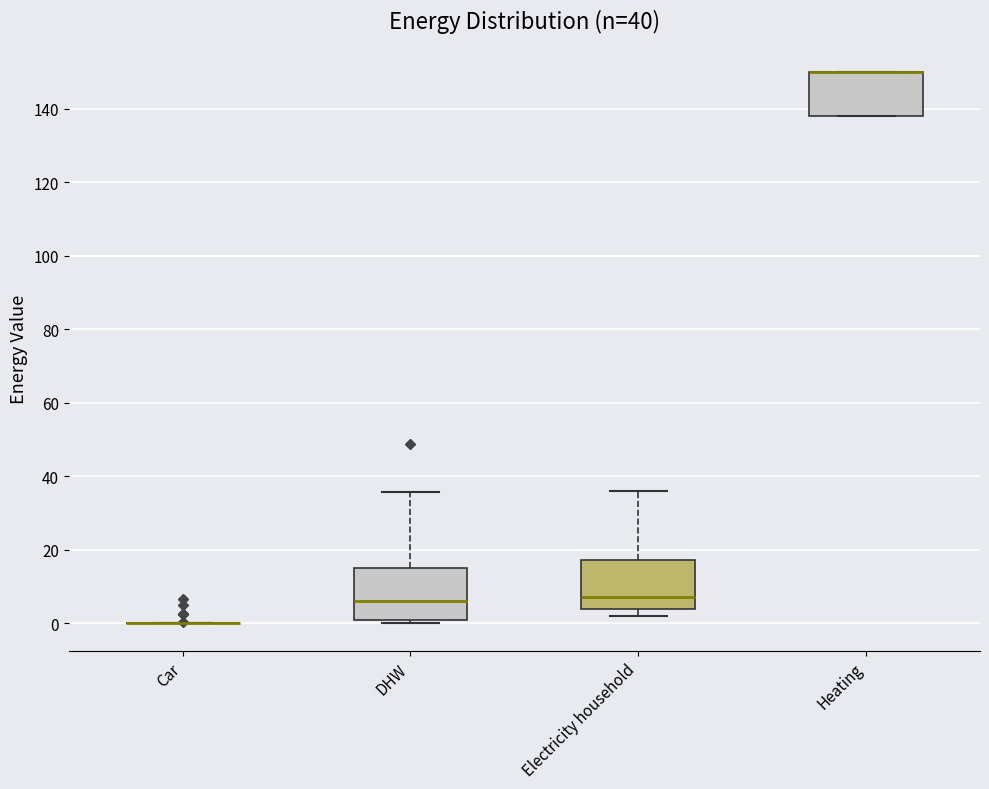

Reading left to right, transcribe this box plot: for each box, give where its median line is, the range the box spans, and where its two whiskers end, as read against the y-axis. The values are not printed on the chart, so give them approximately, as read against the axis.

Car: box collapsed to a line at 0, whiskers 0 to 0
DHW: median 6, box 2 to 14, whiskers 0 to 36
Electricity household: median 8, box 4 to 18, whiskers 2 to 36
Heating: median 150 (drawn on the box's upper edge), box 138 to 150, whiskers 138 to 150